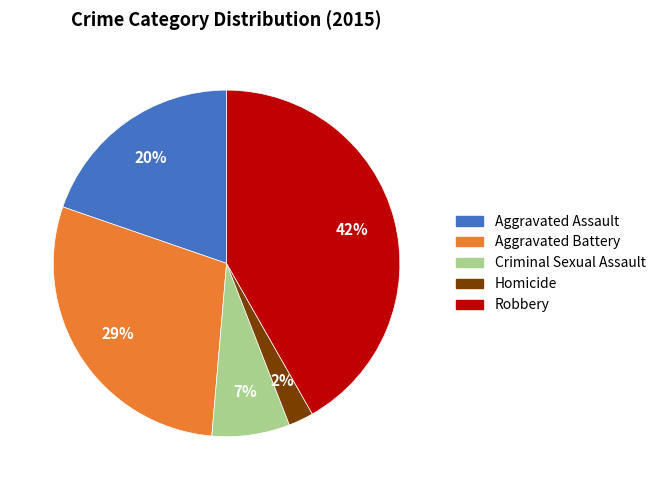

Does Aggravated Assault represent more than half of the total?

No